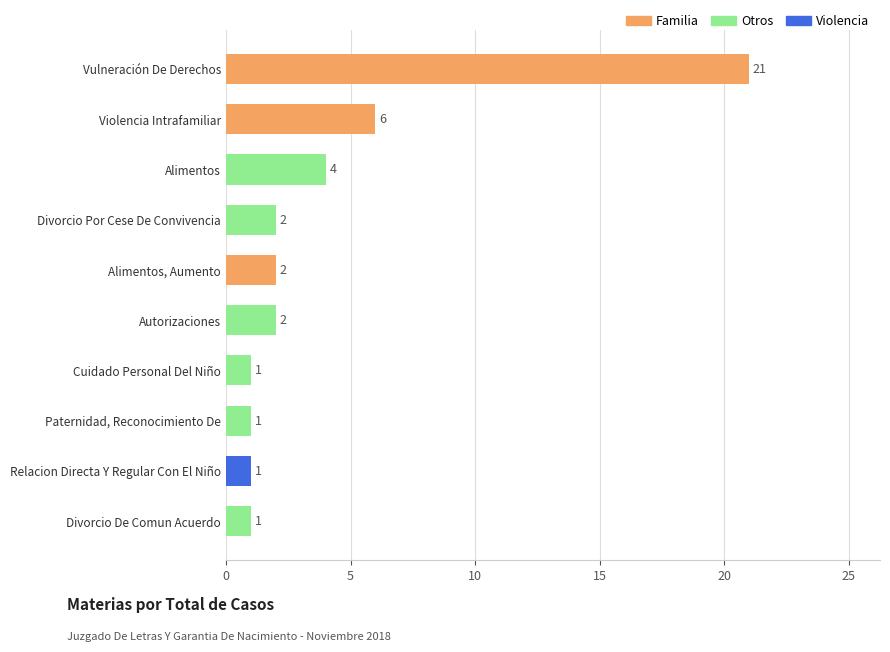

Does the chart contain any negative values?

No